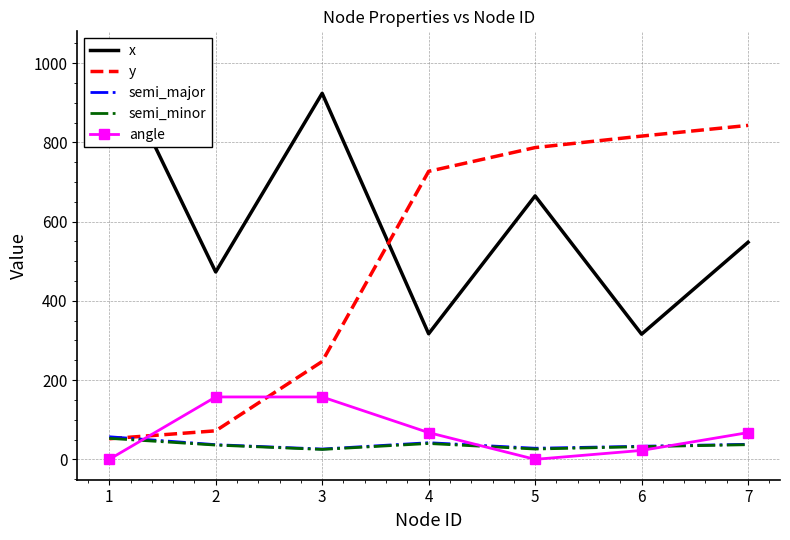

Reading right to left, transcribe all the data shown in this chart.

x: 548.0	316.0	665.0	317.0	924.0	473.0	1029.0
y: 843.0	816.0	787.0	727.0	247.0	72.0	52.0
semi_major: 38.0	33.0	28.0	42.0	26.0	37.0	57.0
semi_minor: 37.0	32.0	26.0	40.0	25.0	36.0	53.0
angle: 67.5	22.5	0.0	67.5	157.5	157.5	0.0